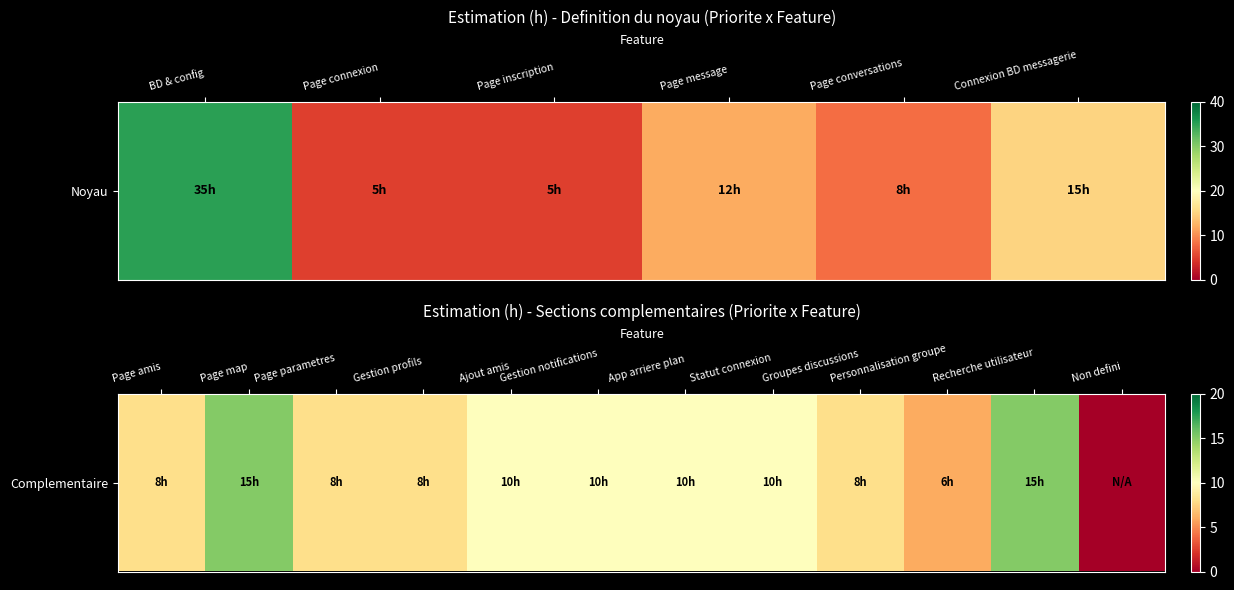

What is the difference between the values at Gestion profils and Statut connexion?

2